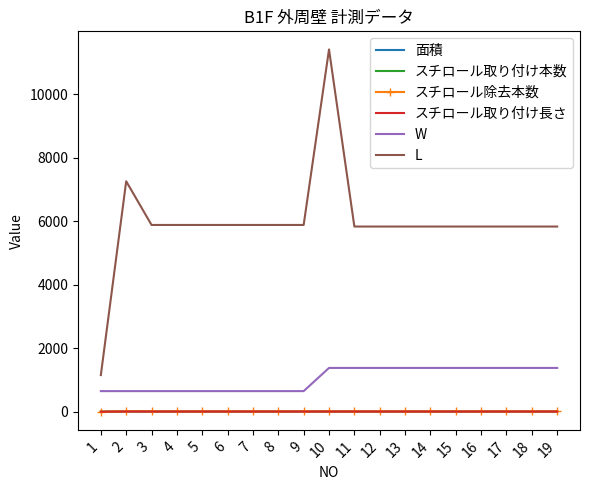

What is the value of the スチロール取り付け本数 point at the 15th from the left?

11.0